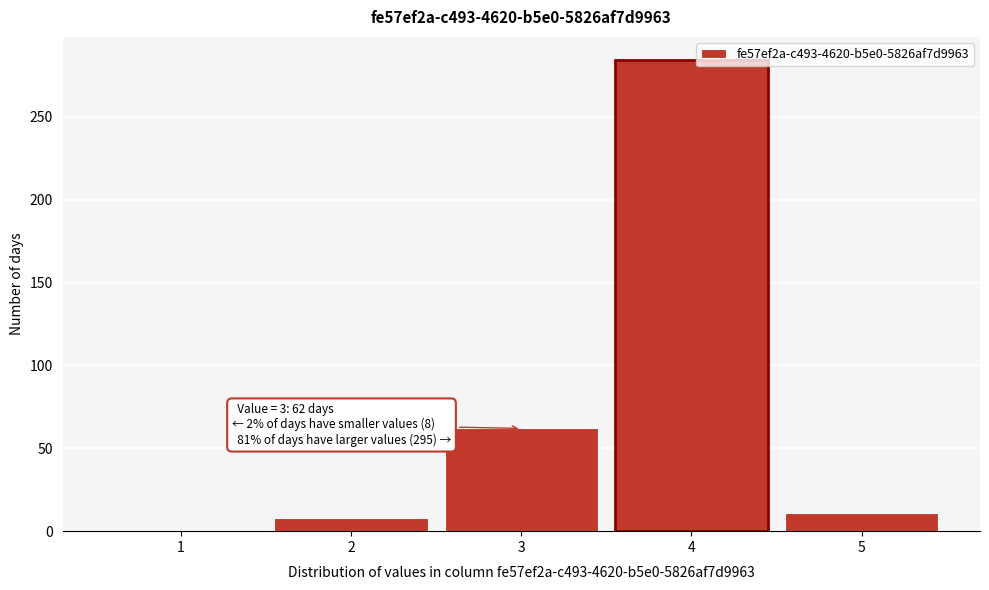

Reading left to right, transcribe all the data shown in this chart.

1=0	2=8	3=62	4=284	5=11